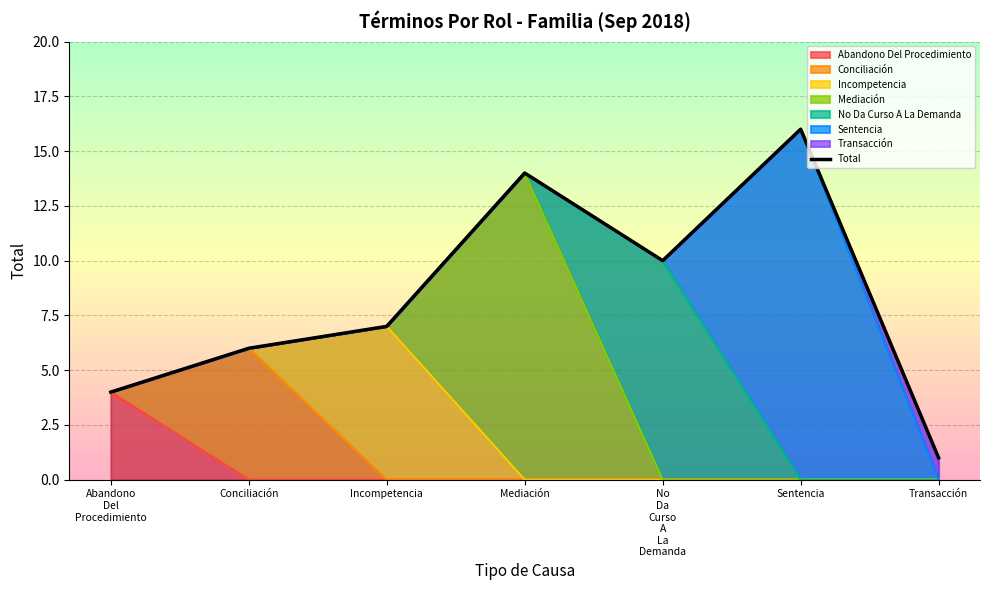

Is it true that the value at Transacción is 1?

True